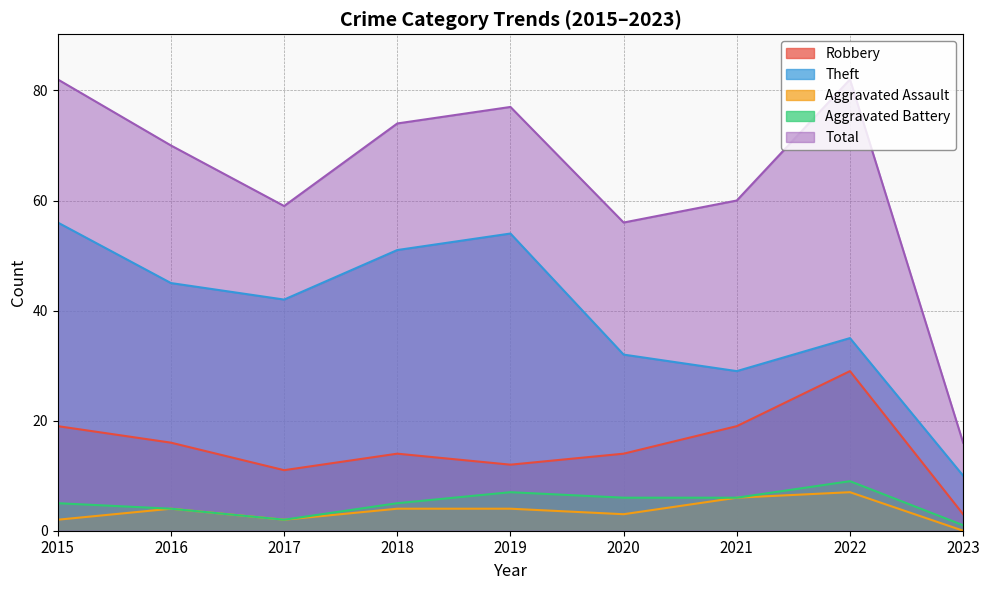

True or false: Total has more than 2 interior local peaks.

False